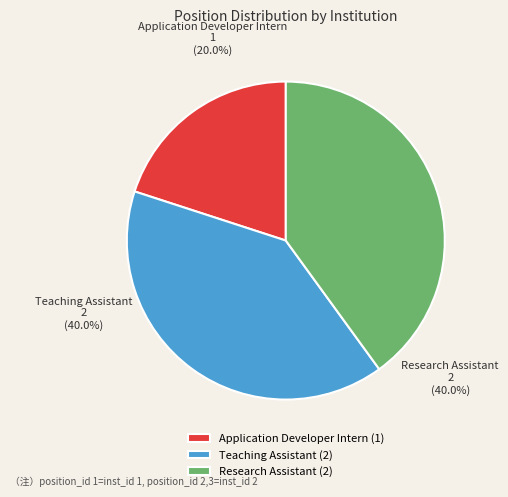

What portion of the pie excludes Teaching Assistant?

60.0%